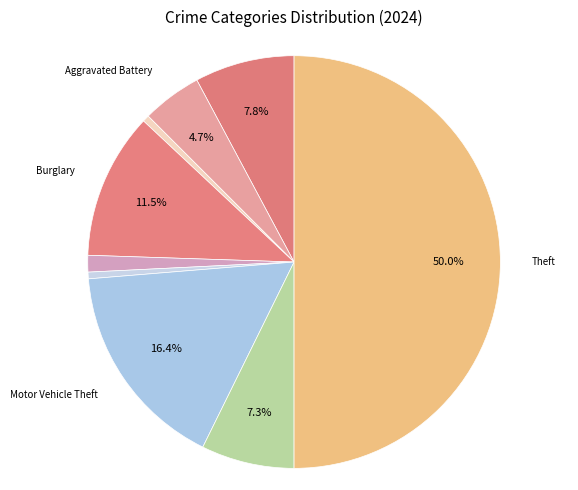

Does any single category account for the majority?

No